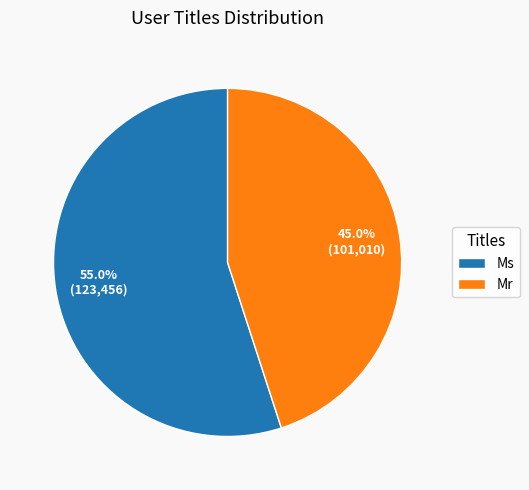

How many slices are in this pie chart?

2